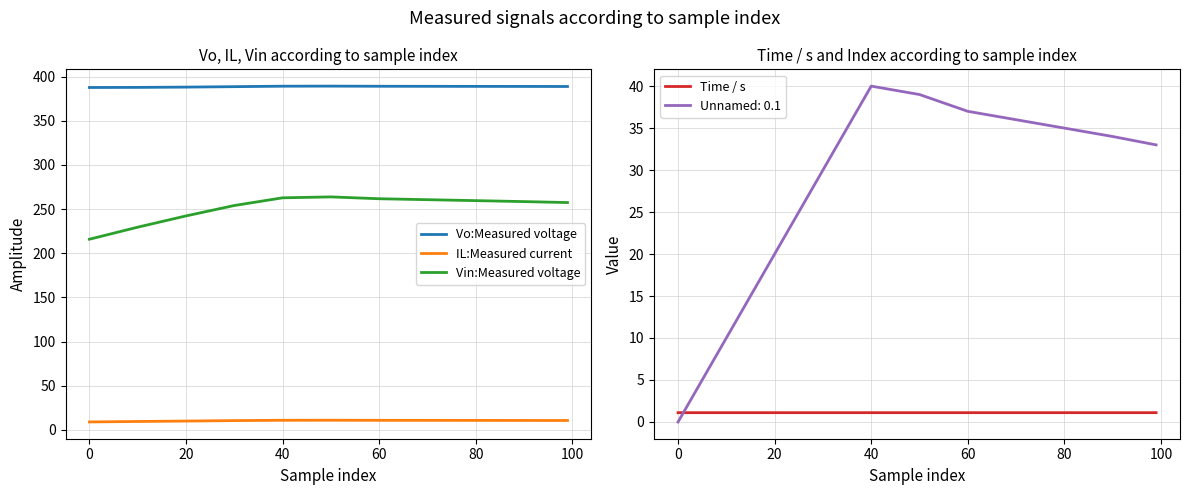

True or false: Vo:Measured voltage has a value of 389.0 at 60.

True